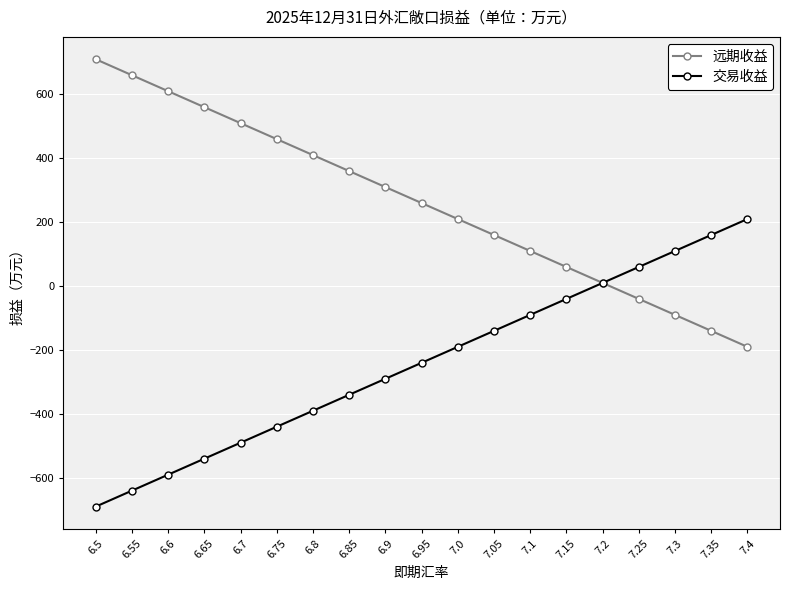

What is the value of the 远期收益 point at the 8th from the left?

360